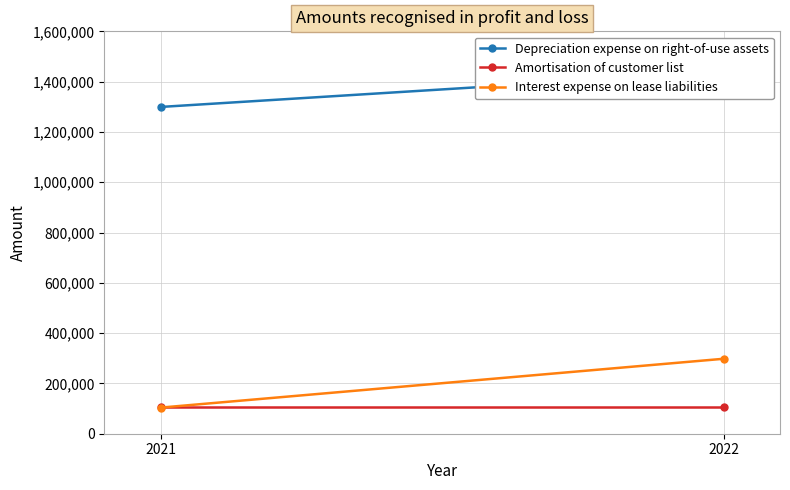

List the series in order of their peak value, highest first.

Depreciation expense on right-of-use assets, Interest expense on lease liabilities, Amortisation of customer list